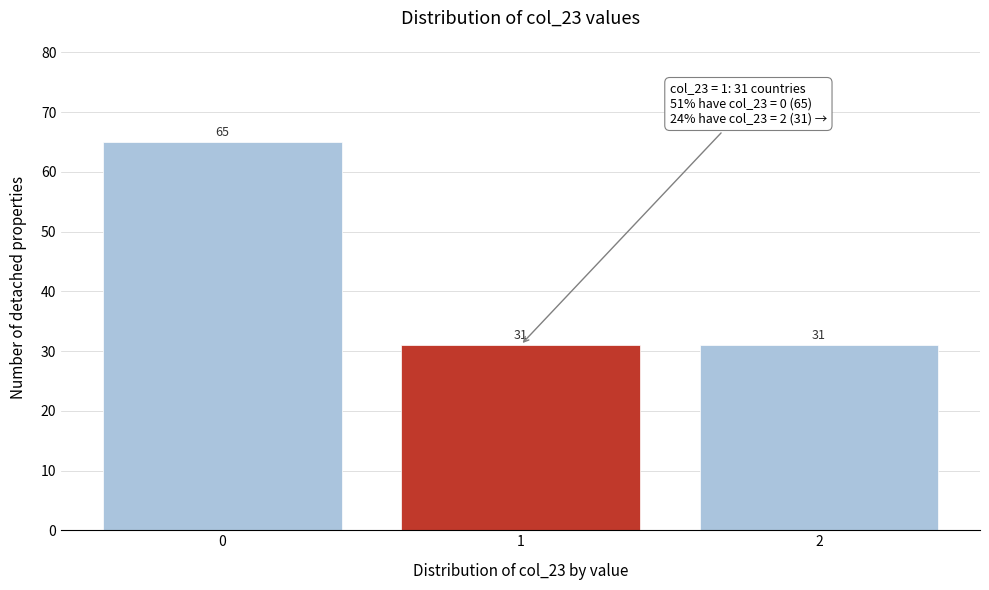

Reading left to right, transcribe all the data shown in this chart.

65	31	31